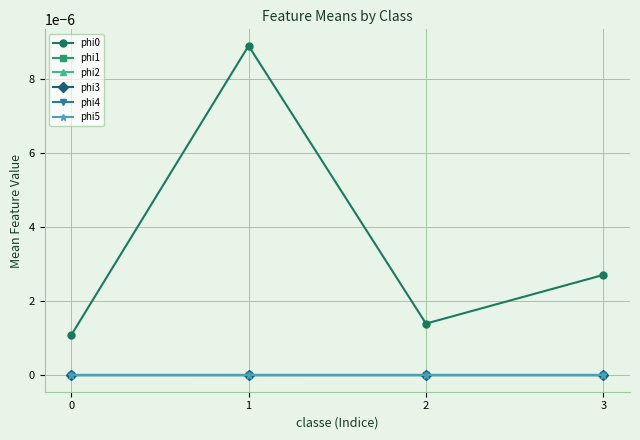

Is this an area chart (filled region under the line)?

No